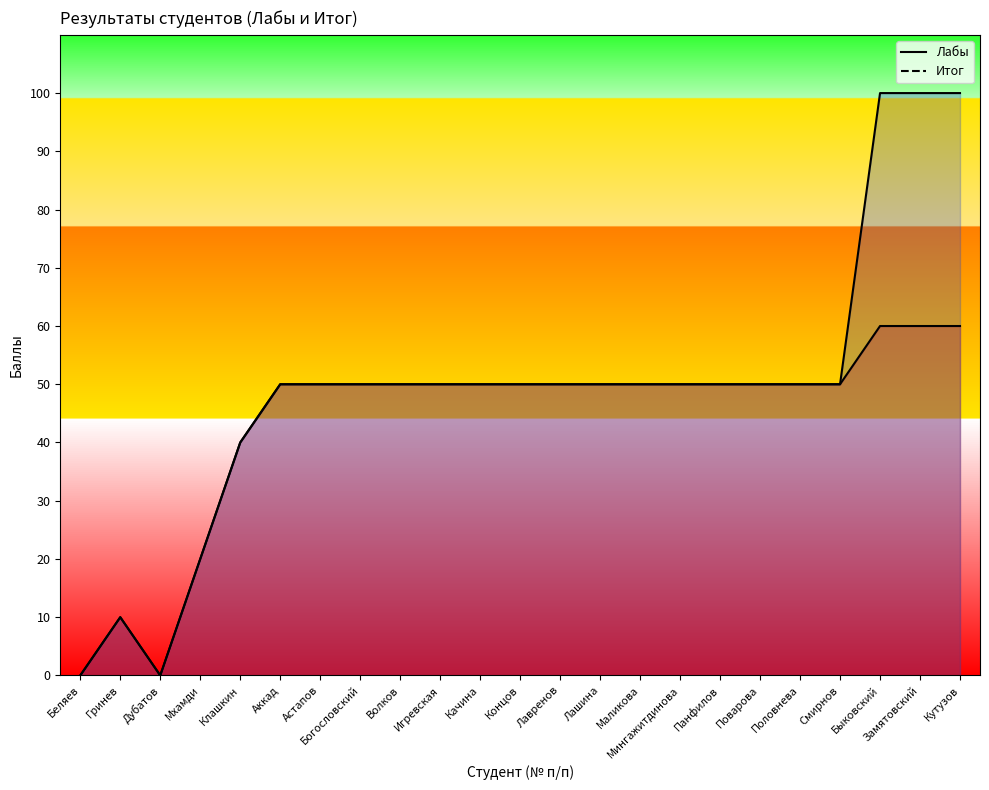

What is the sum of the Итог values at Клашкин and Игревская?

90